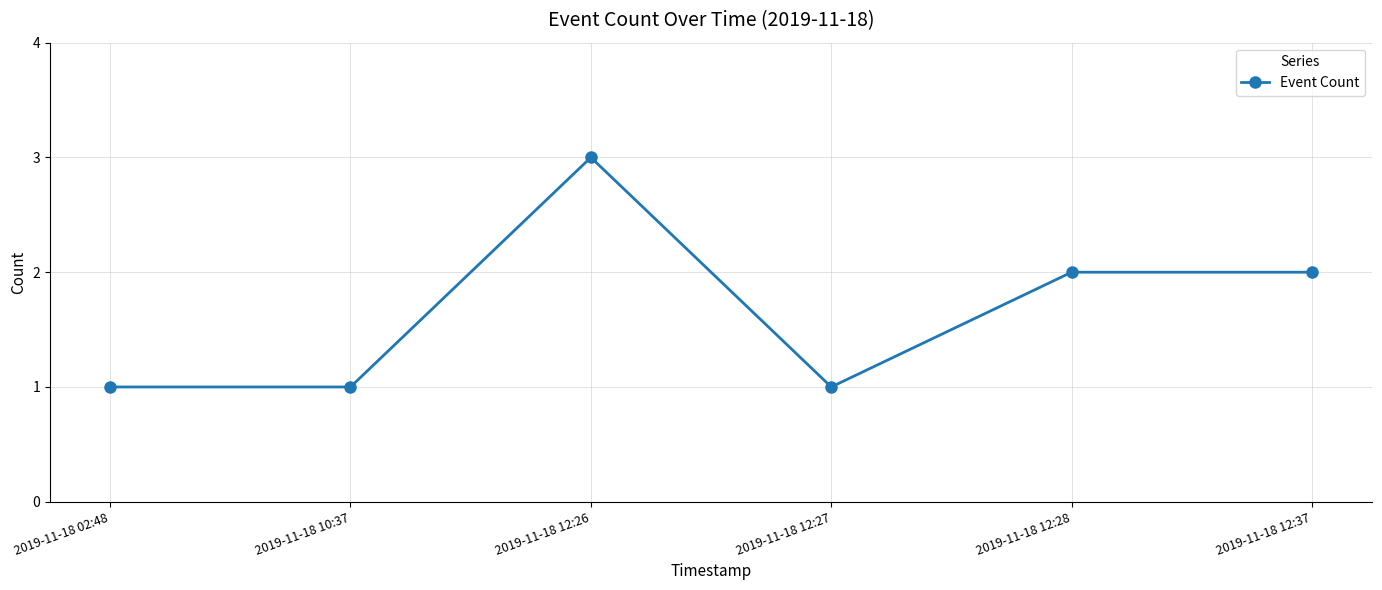

What is the difference between the maximum and minimum values?

2